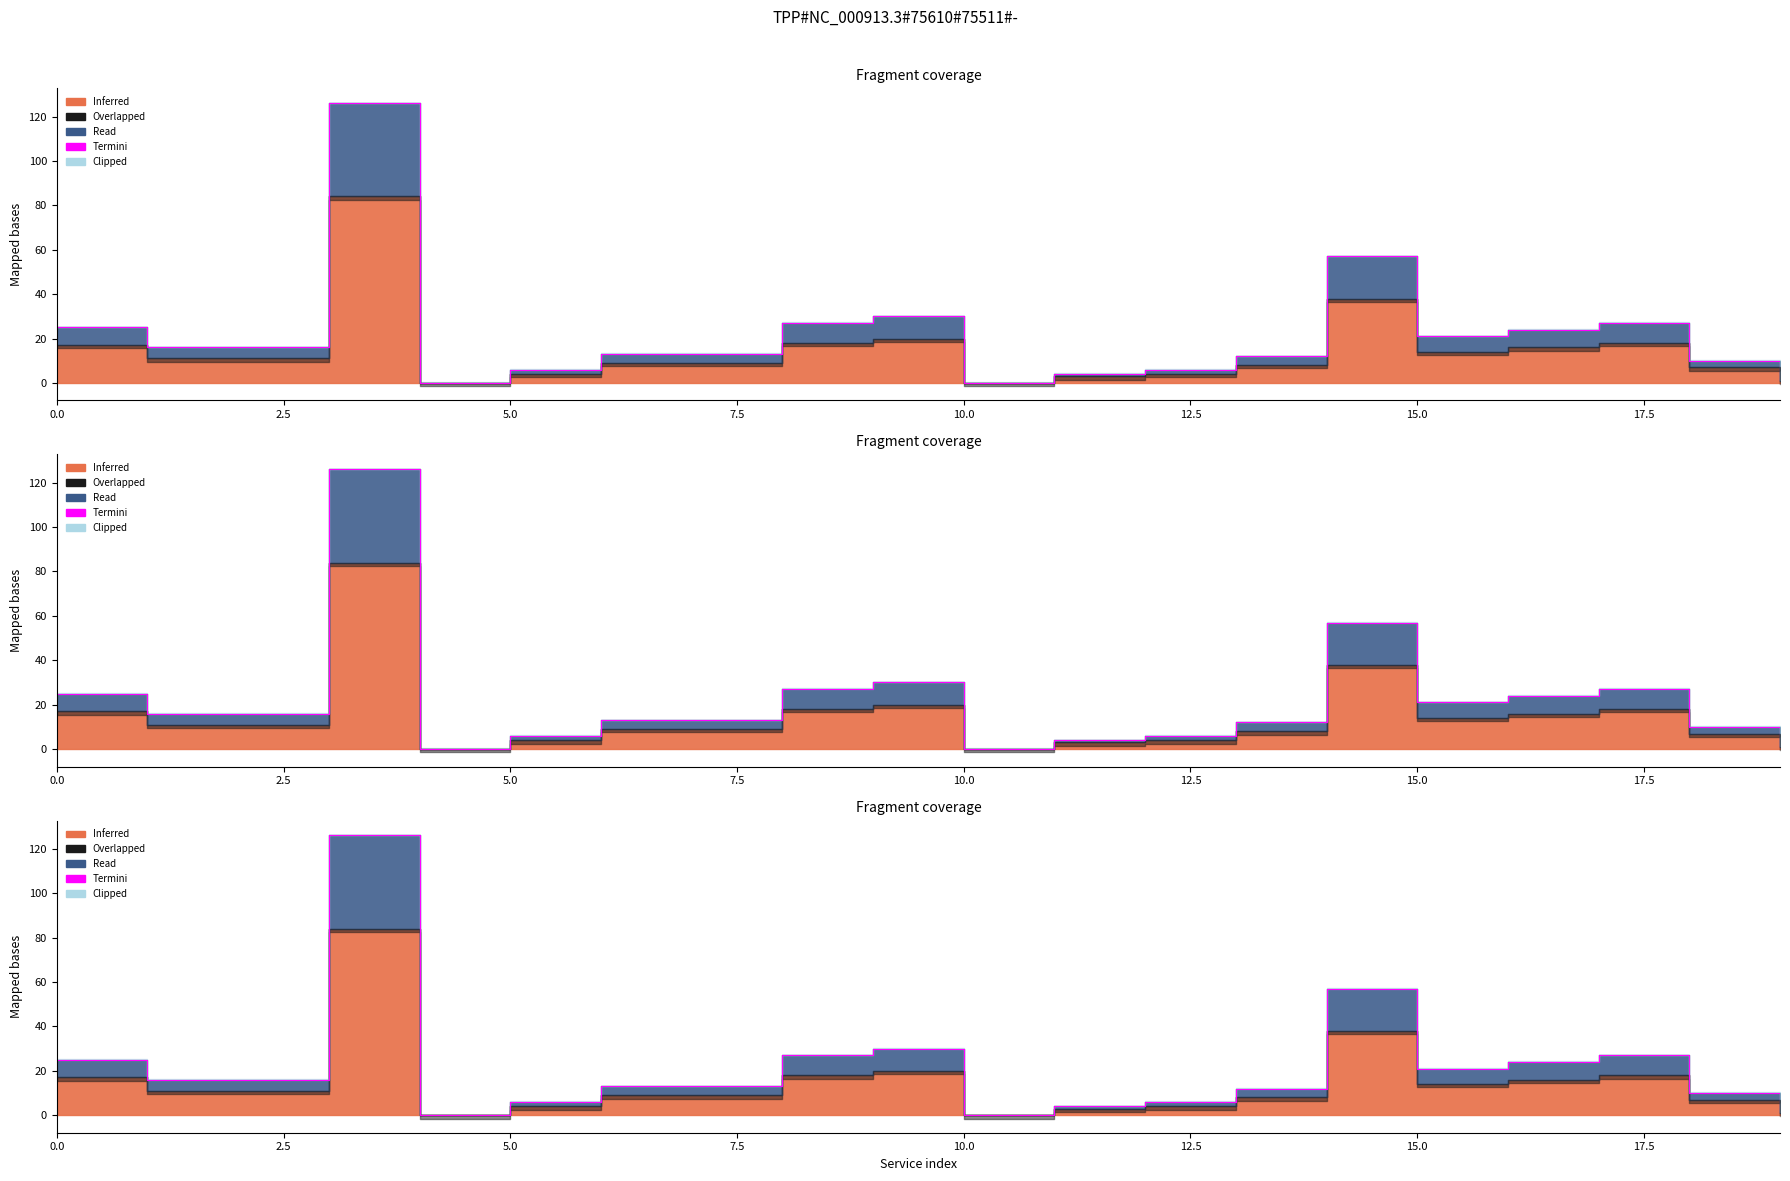

How many positive values are there?

18